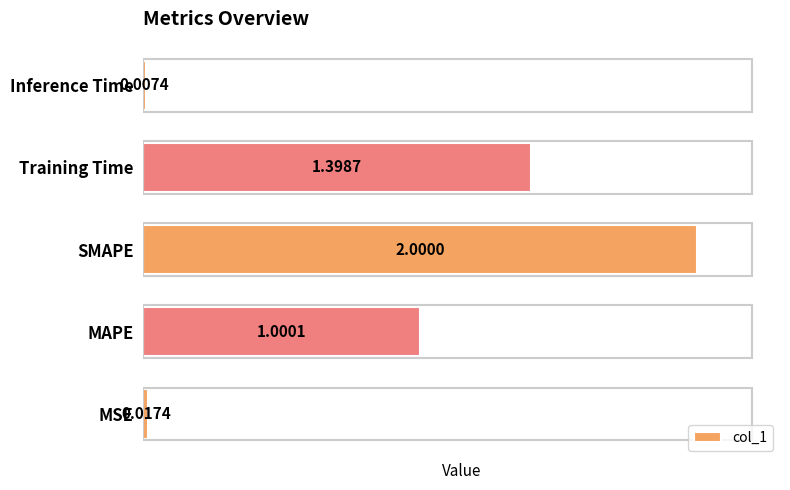

At which label is the value closest to 1?

MAPE